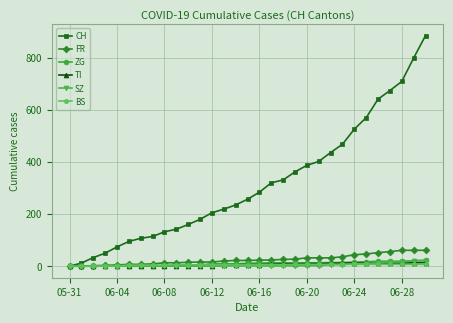

True or false: ZG and BS cross at least once.

False